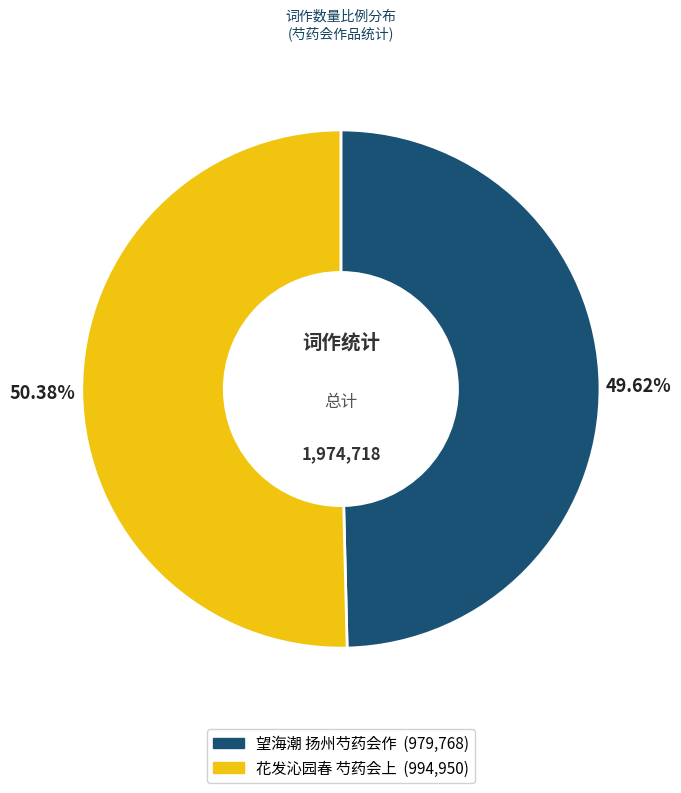

True or false: 花发沁园春 芍药会上 accounts for 50% of the total.

True